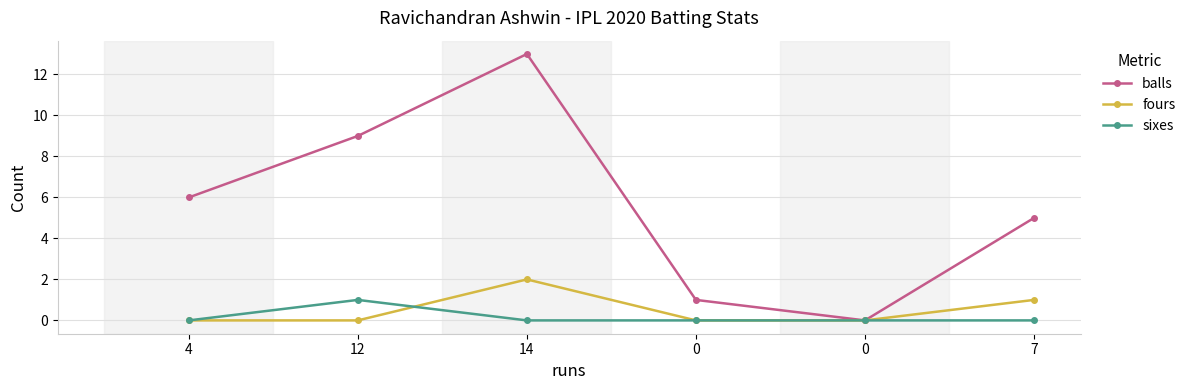

True or false: balls and sixes intersect in this chart.

False